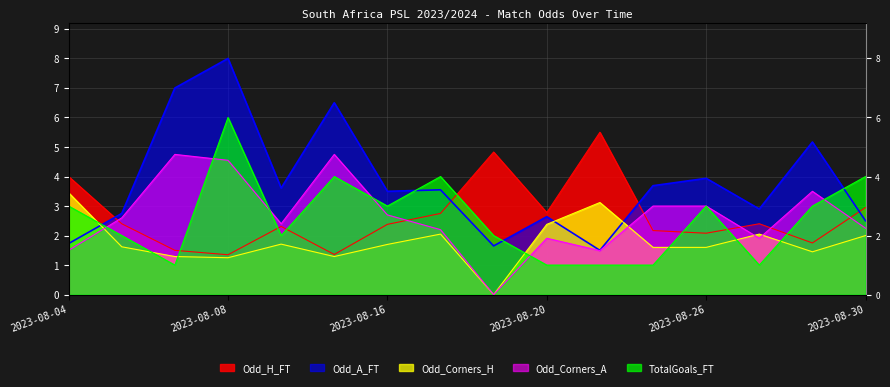

Which series has the largest range (max minus min)?

Odd_A_FT